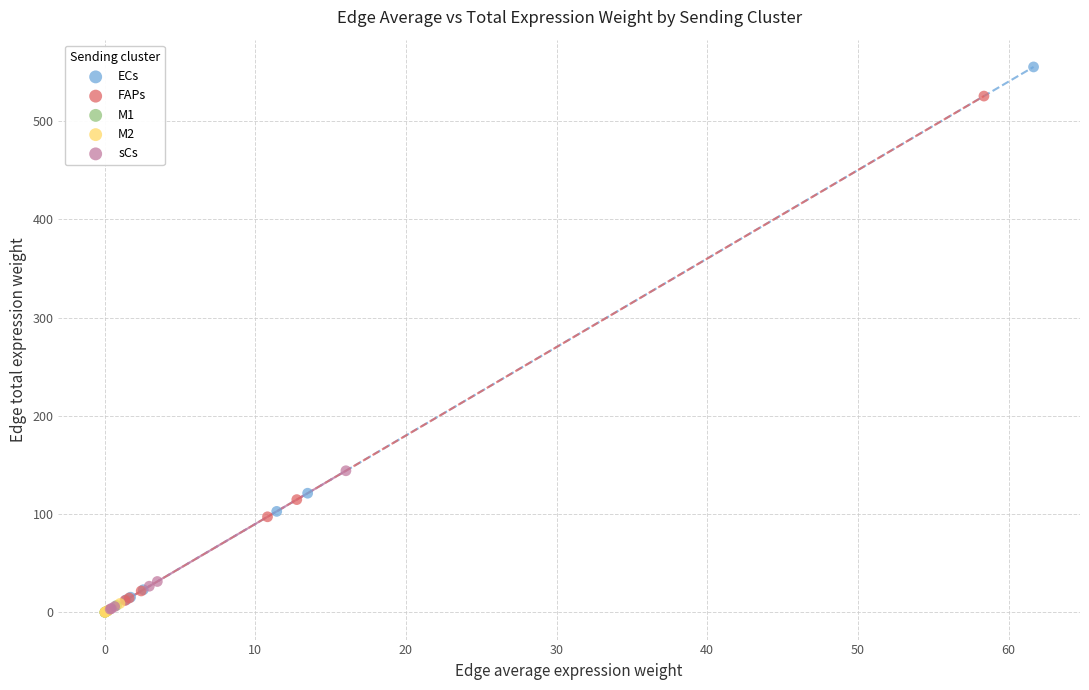

Which series has the largest Y range (max minus min)?

ECs